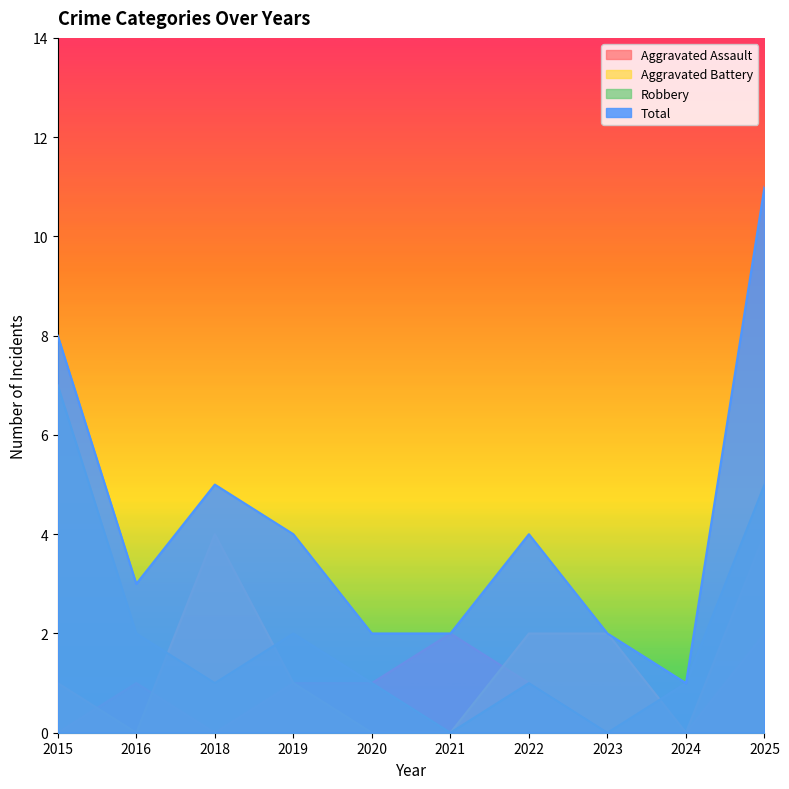

At which label is Aggravated Battery closest to 2?

2022